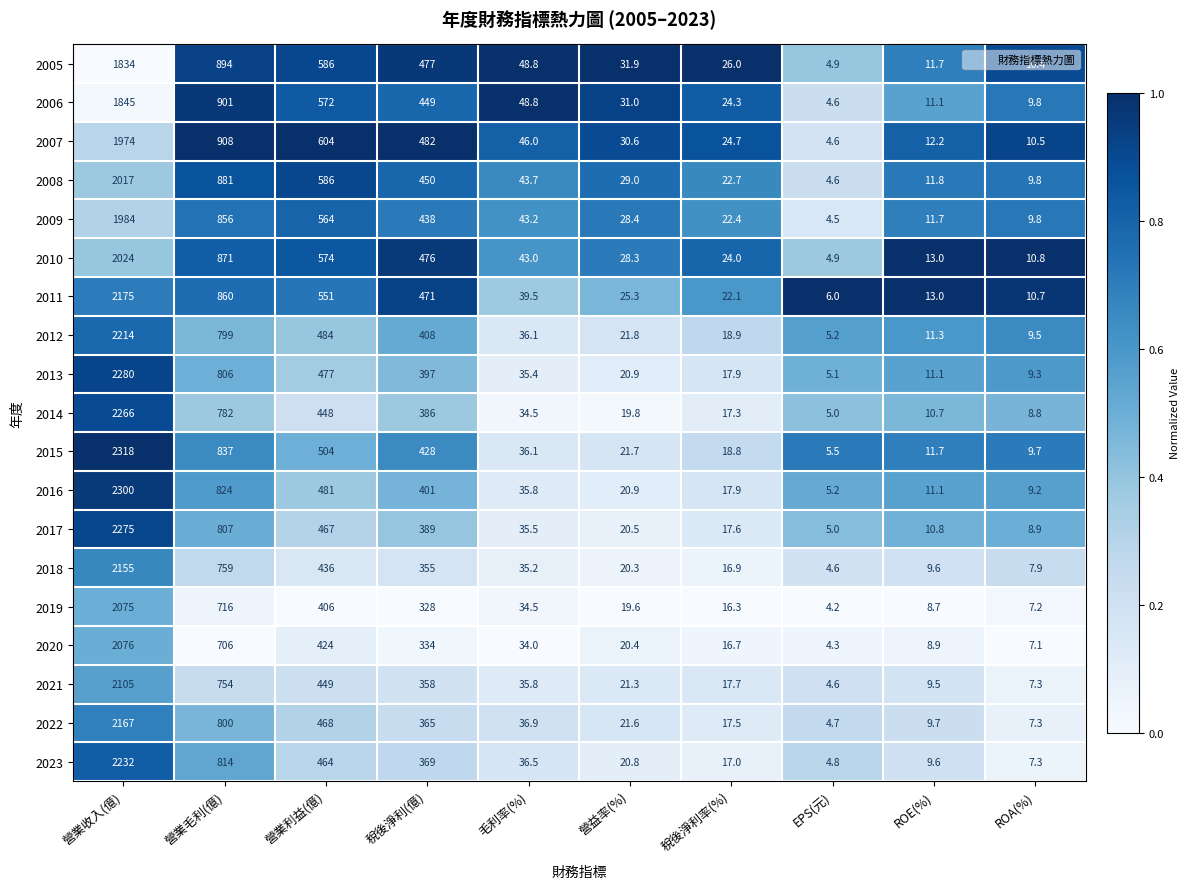

What is the difference between the 2014 values at 營業毛利(億) and 營益率(%)?

762.2